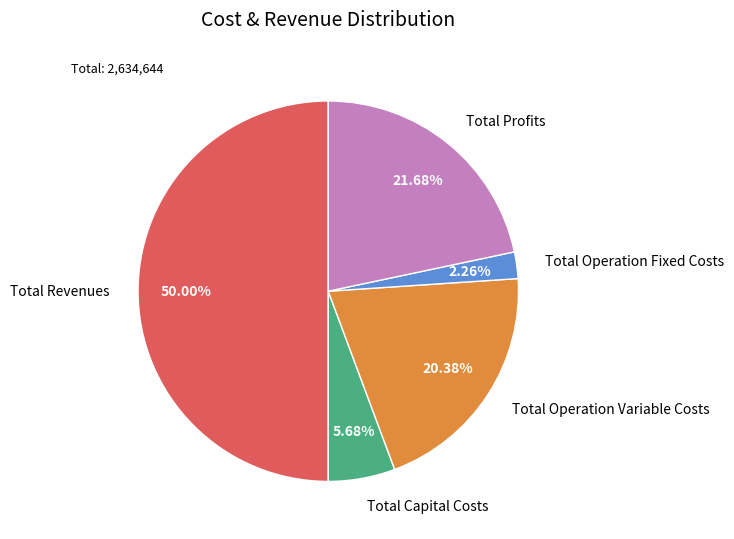

To the nearest percent, what percentage of the pie is Total Operation Variable Costs?

20%